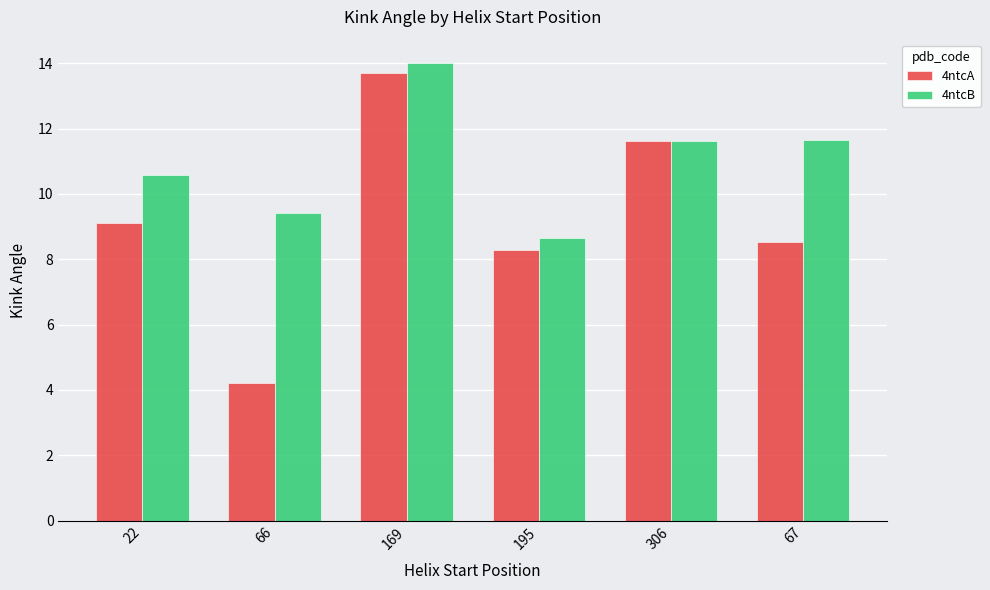

Which series has the widest spread of values?

4ntcA